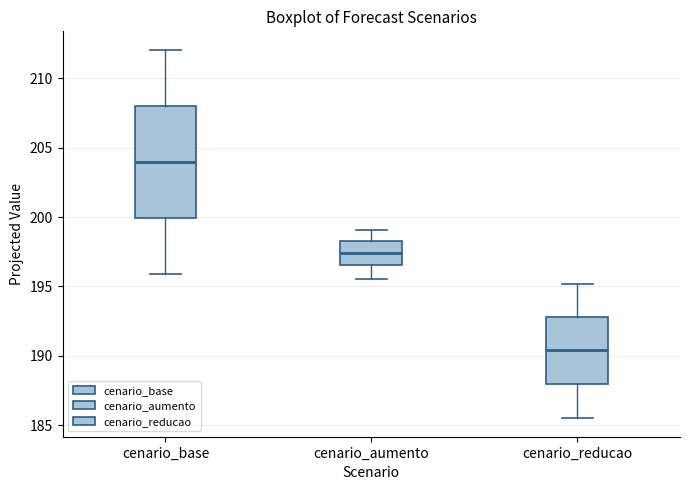

Which box is the tallest, from its lower edge to its upper edge?

cenario_base